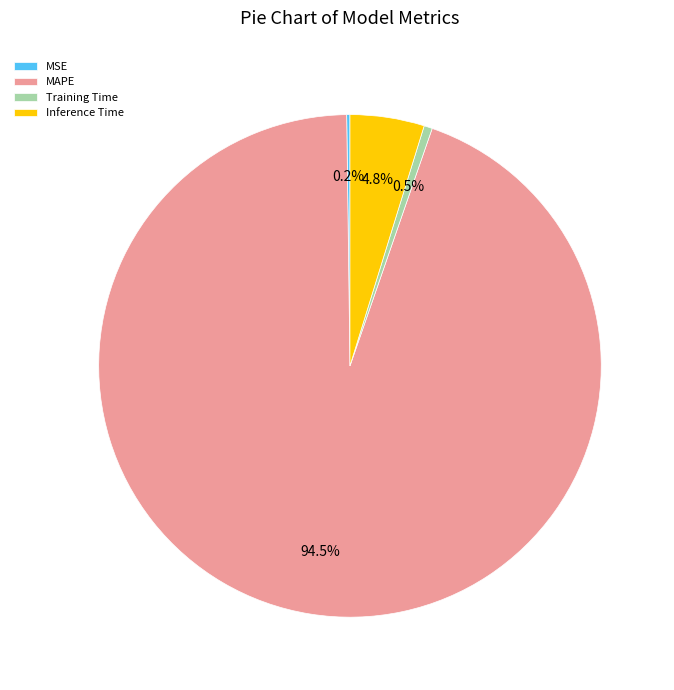

To the nearest percent, what is the combined percentage of Training Time and Inference Time?

5%